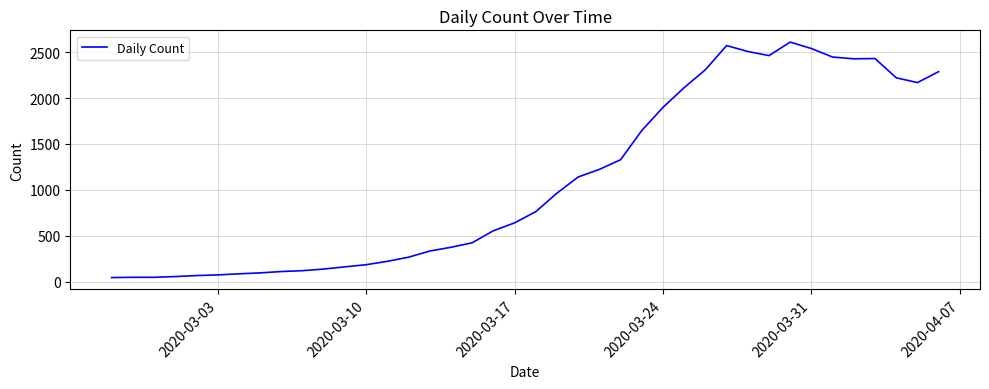

What is the difference between the maximum and minimum values?

2566